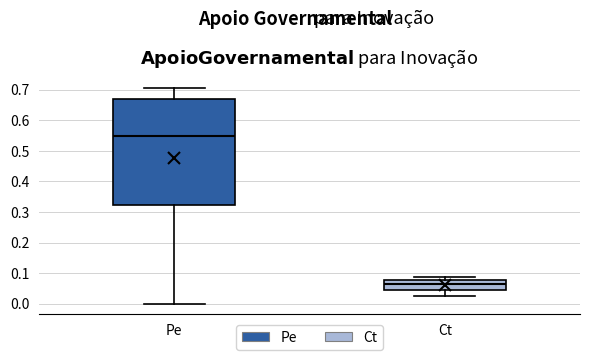

Comparing the boxes themselves (not the whiskers), which one is the tallest?

Pe